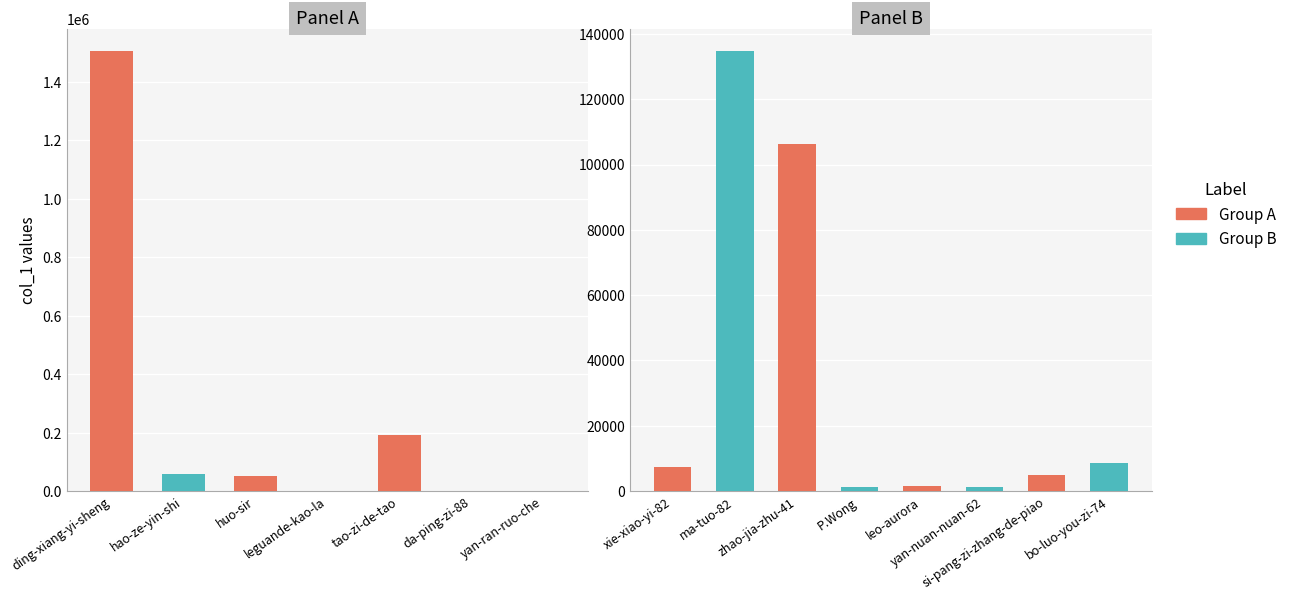

What is the sum of the values at P.Wong and bo-luo-you-zi-74?

9968